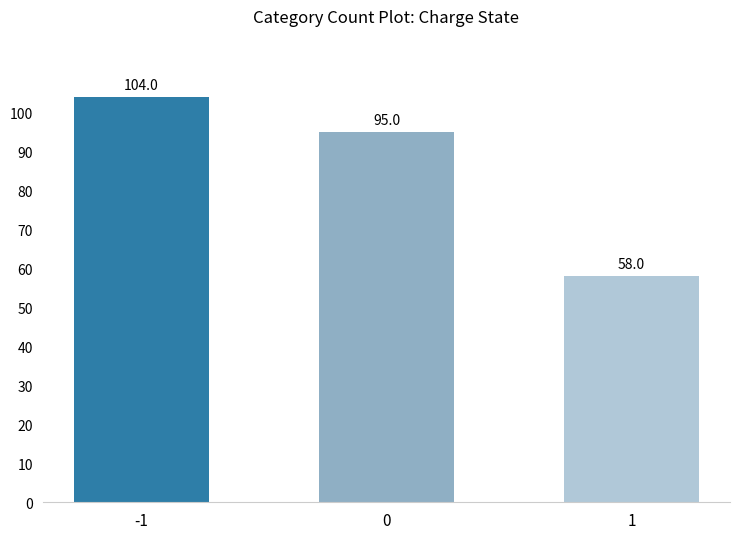

Where does the data first go above 95?

-1